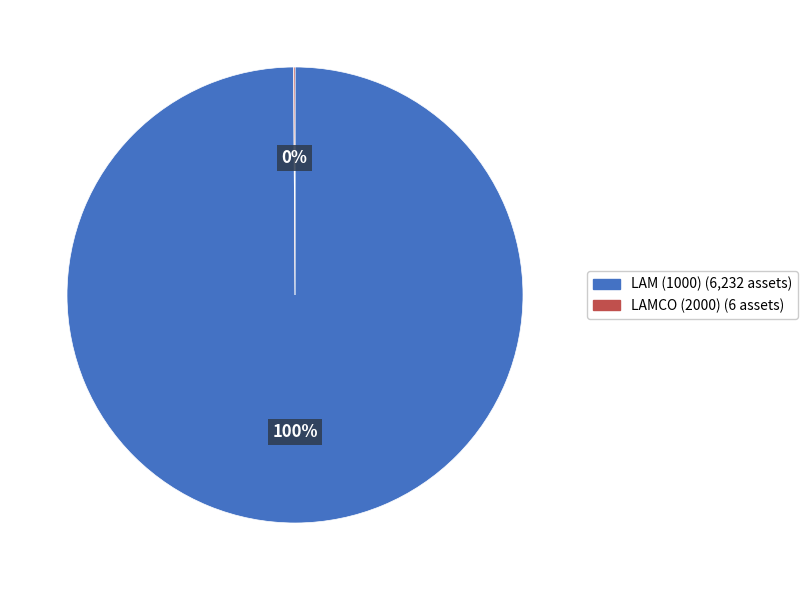

Which slice represents more than half of the pie?

LAM (1000)